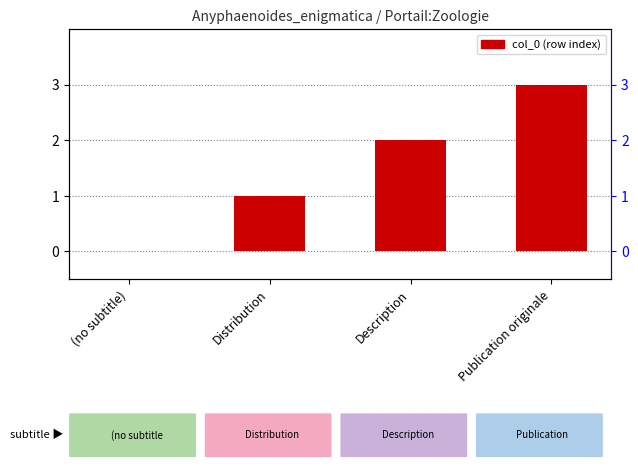

Count the number of data series in this chart.

1